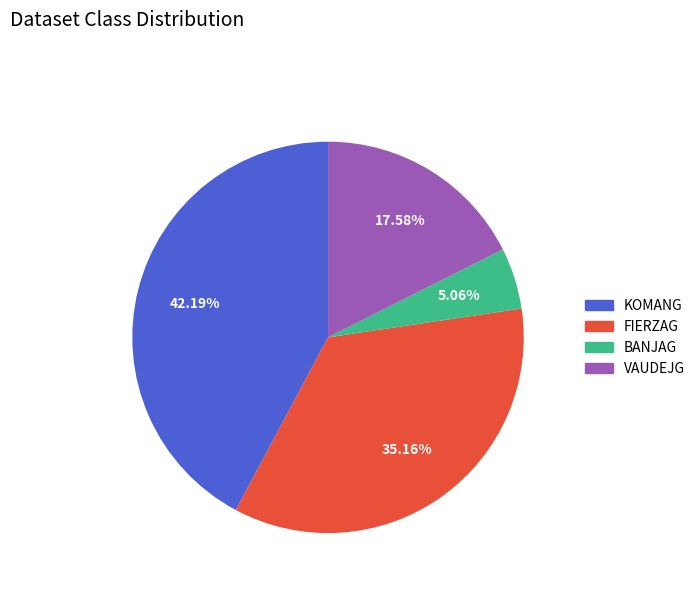

What is the largest slice in the pie chart?

KOMANG